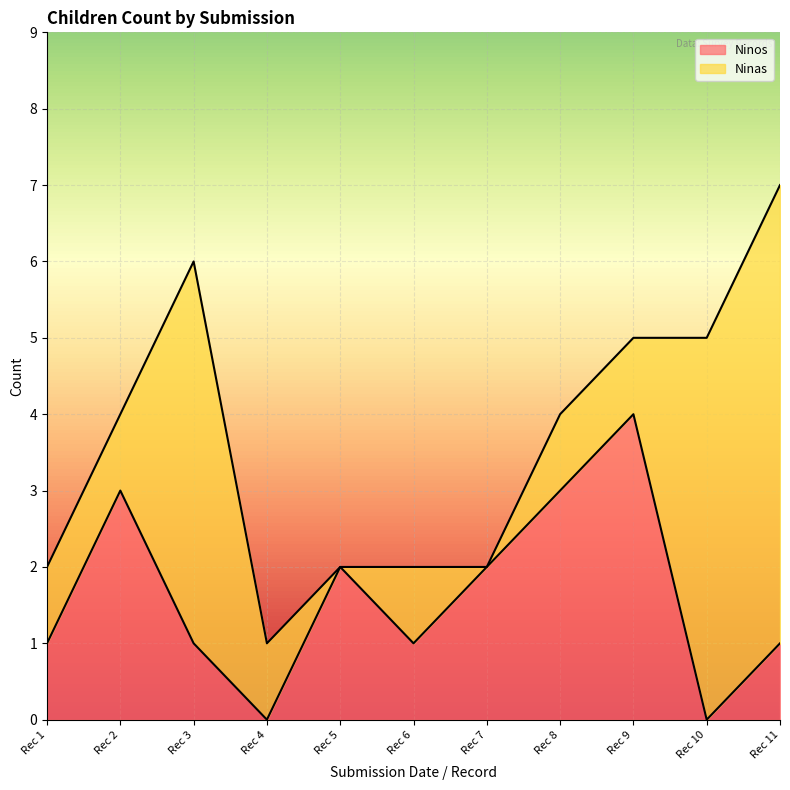

True or false: Ninos has a value of -2 at Rec 10.

False